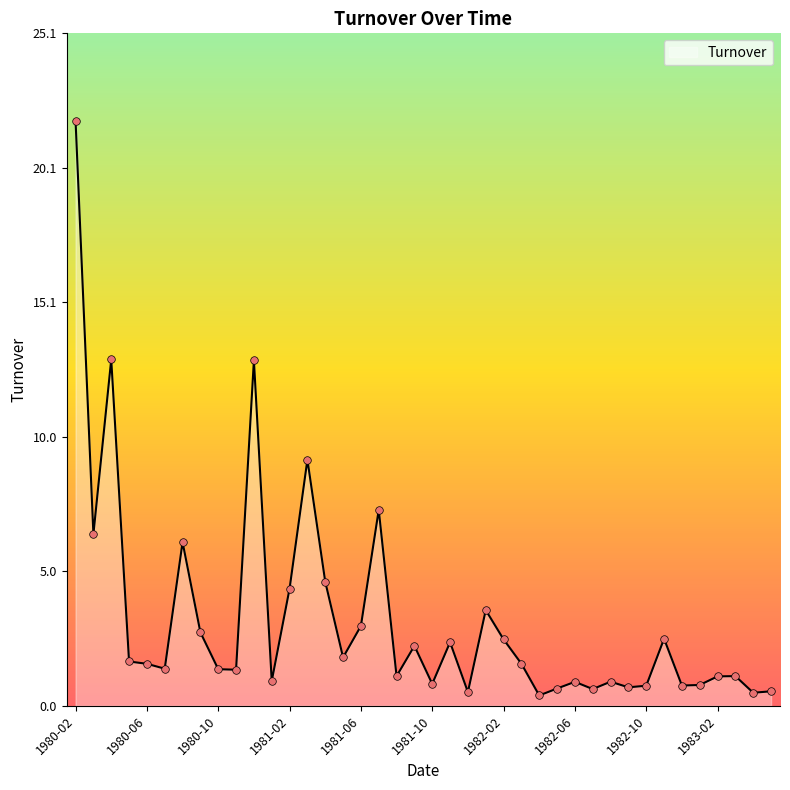

What is the difference between the maximum and minimum values?

21.4